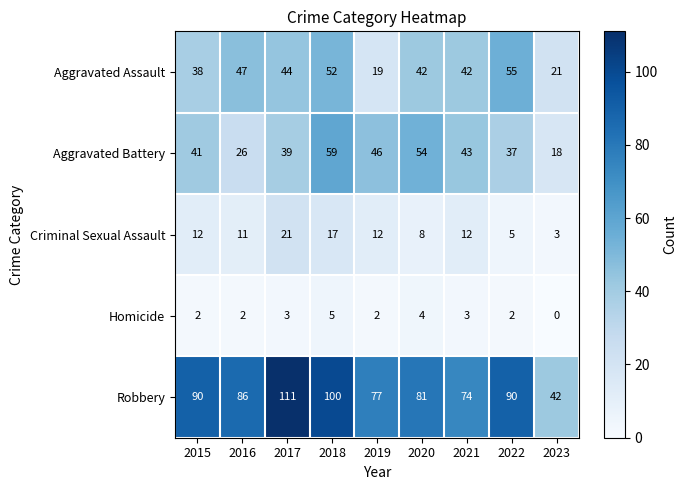

What is the greatest value displayed?

111